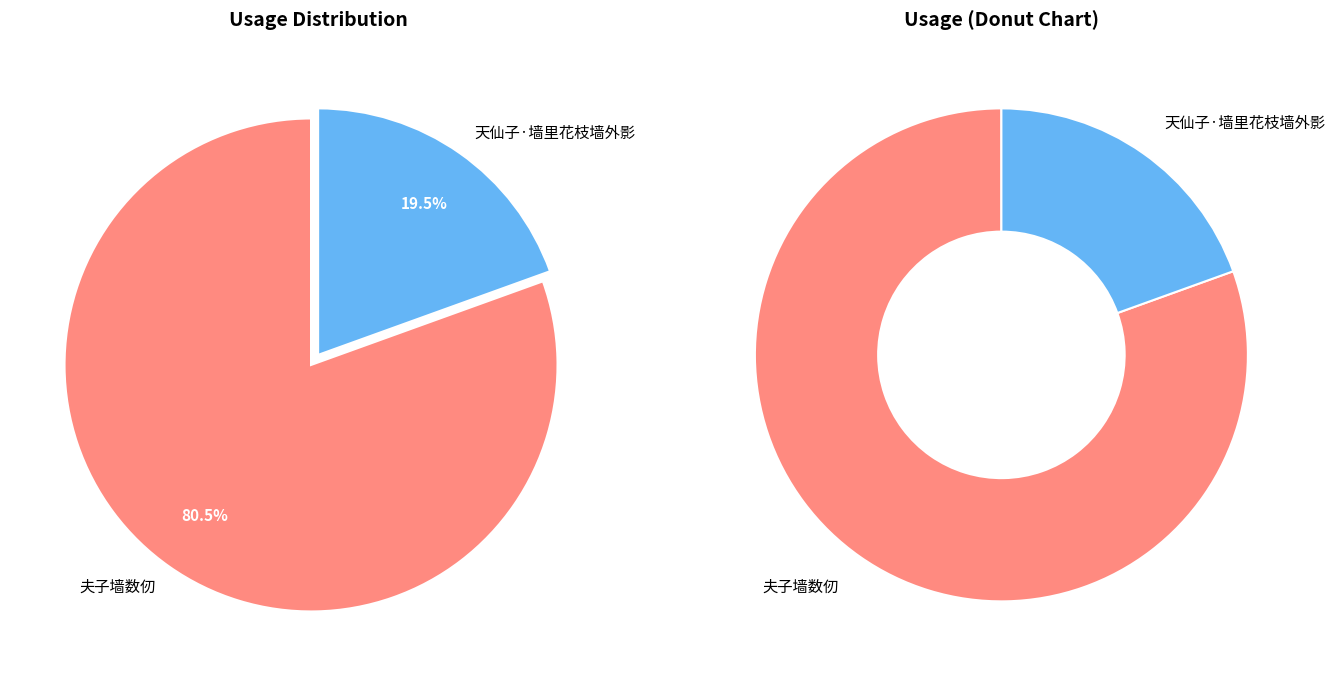

True or false: 夫子墙数仞 accounts for 81% of the total.

True